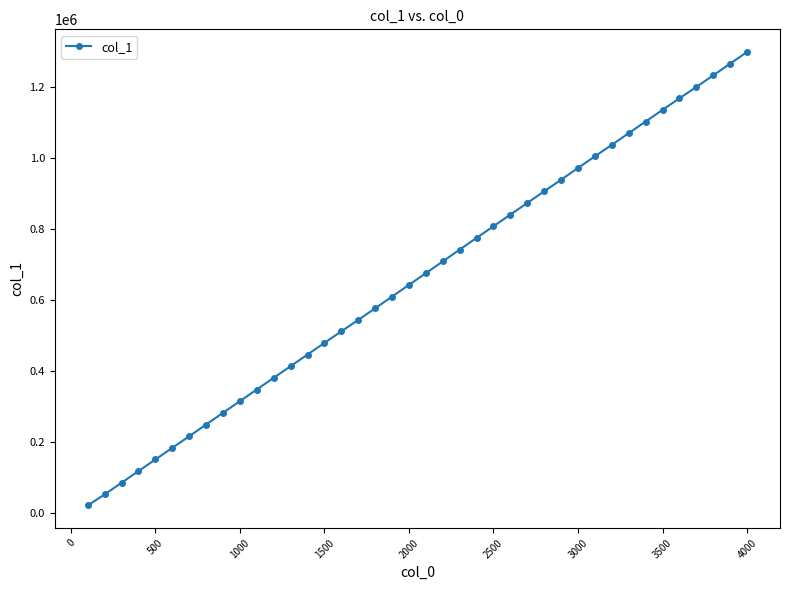

What is the greatest value displayed?

1297344